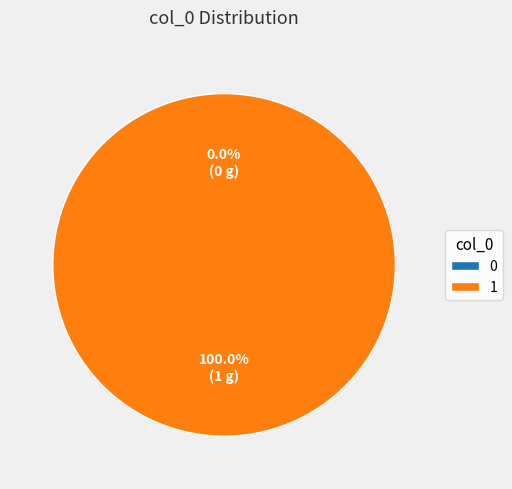

The 1 slice represents 100% of the pie. True or false?

True